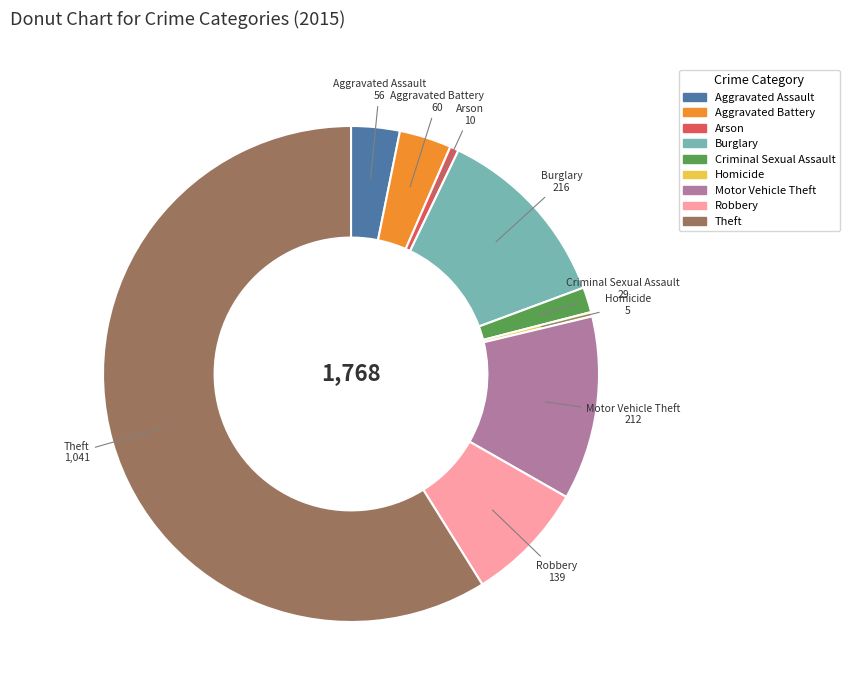

Does any single category account for the majority?

Yes